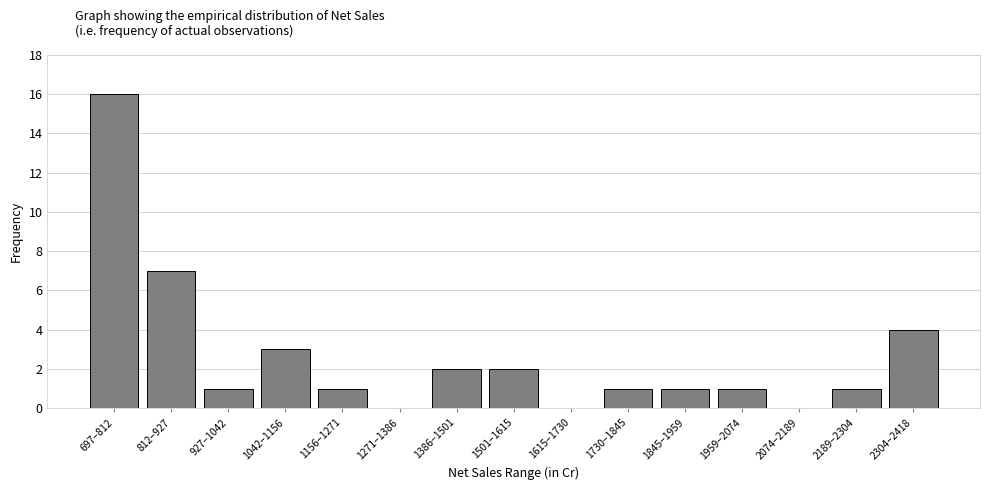

Reading left to right, extract all data points from this chart.

697–812=16	812–927=7	927–1042=1	1042–1156=3	1156–1271=1	1271–1386=0	1386–1501=2	1501–1615=2	1615–1730=0	1730–1845=1	1845–1959=1	1959–2074=1	2074–2189=0	2189–2304=1	2304–2418=4